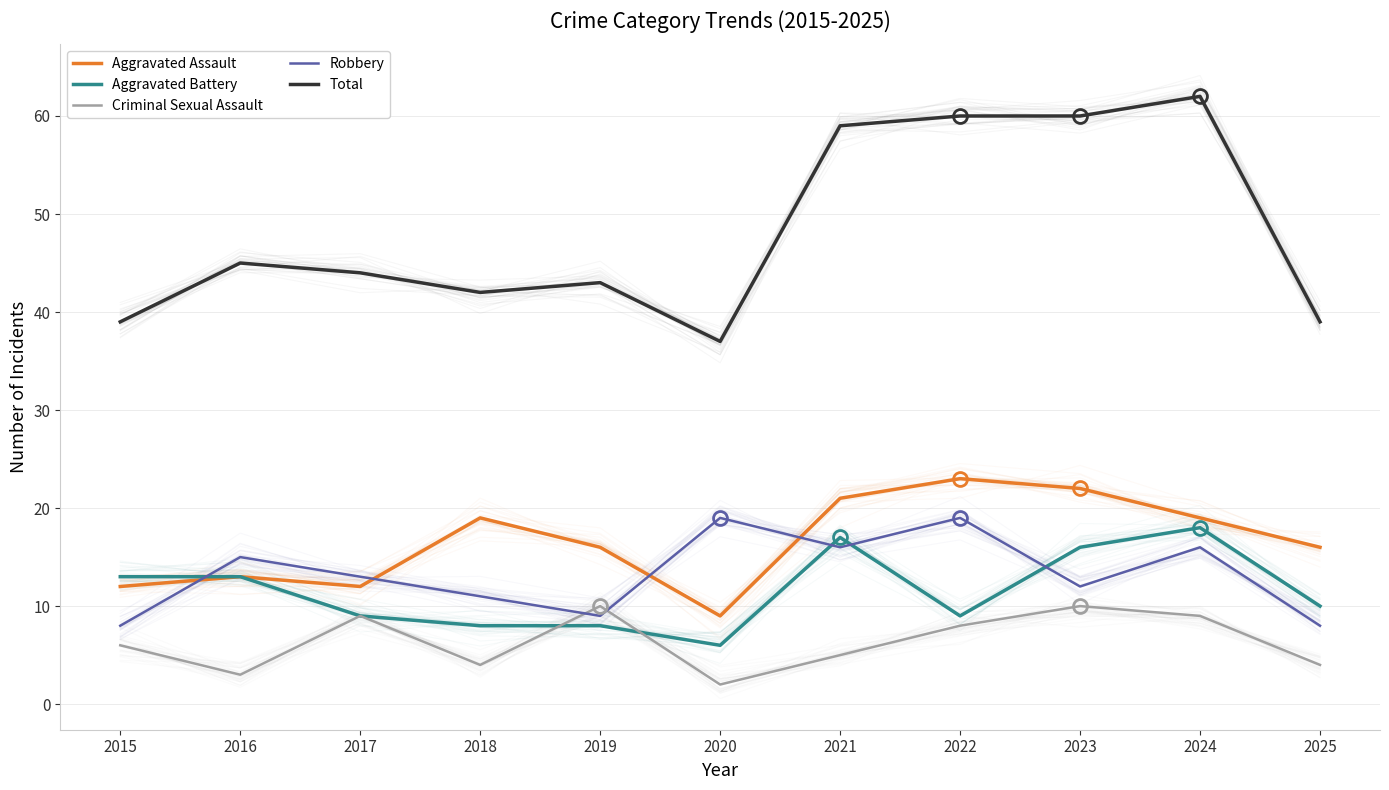

At which category does Aggravated Battery reach its first local peak?

2021